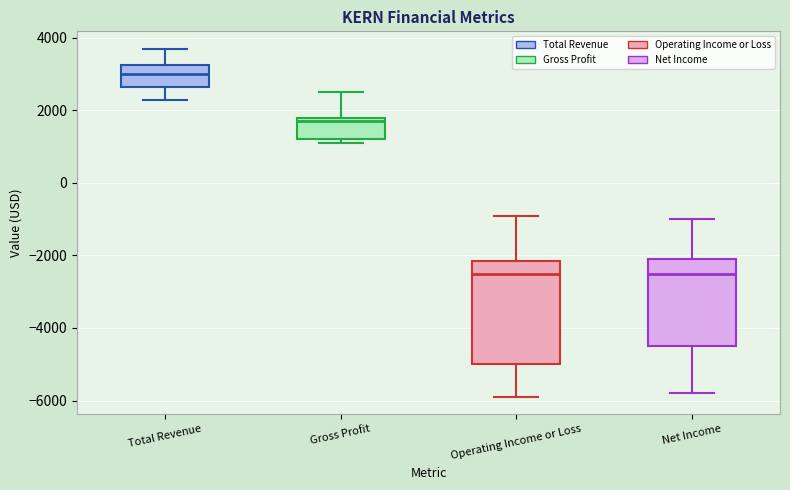

Where is the lower edge of the box for Total Revenue on the y-axis? The values are not printed on the chart, so give them approximately, as read against the axis.

2600